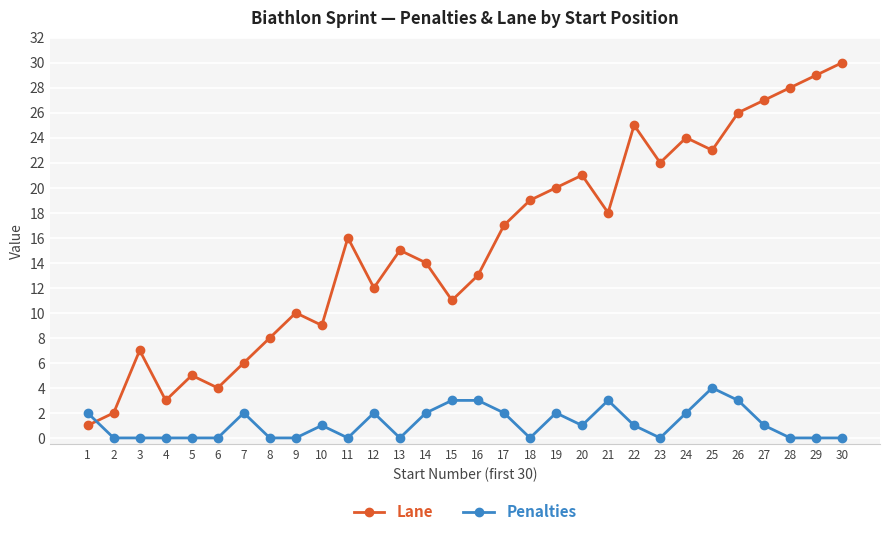

True or false: Lane has a value of 25 at 22.

True